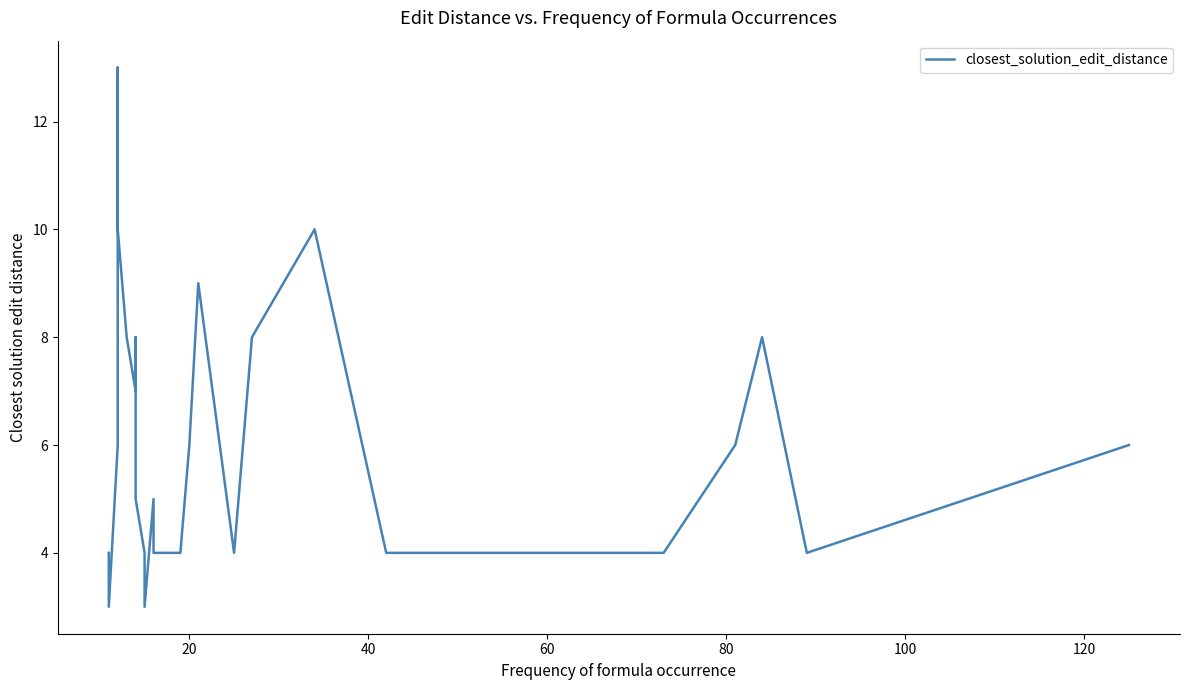

What is the difference between the maximum and second lowest values?

10